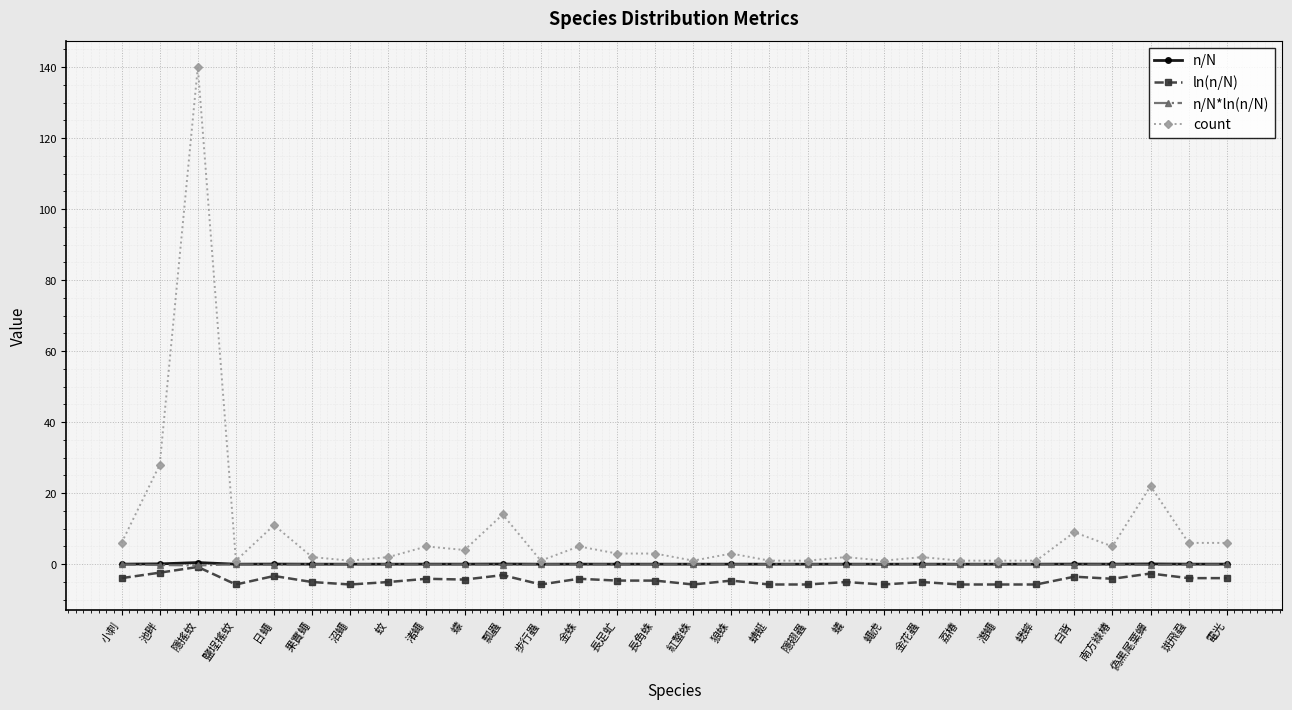

At which category does count reach its first local peak?

隱搖蚊